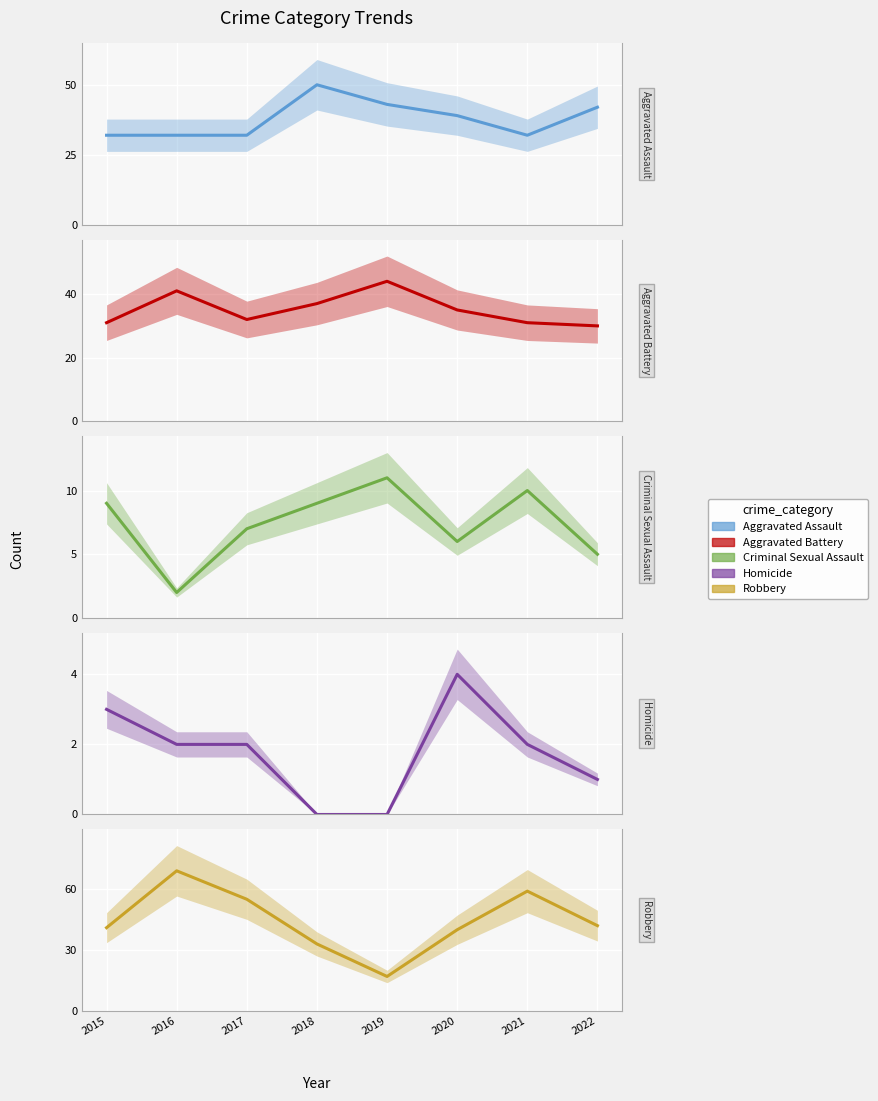

What is the difference between the maximum and minimum values in the Aggravated Battery series?

14